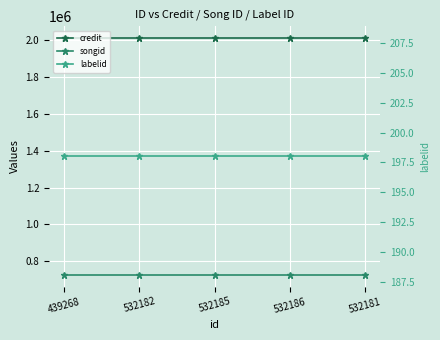

What is the sum of the songid values at 532186 and 439268?

1451596